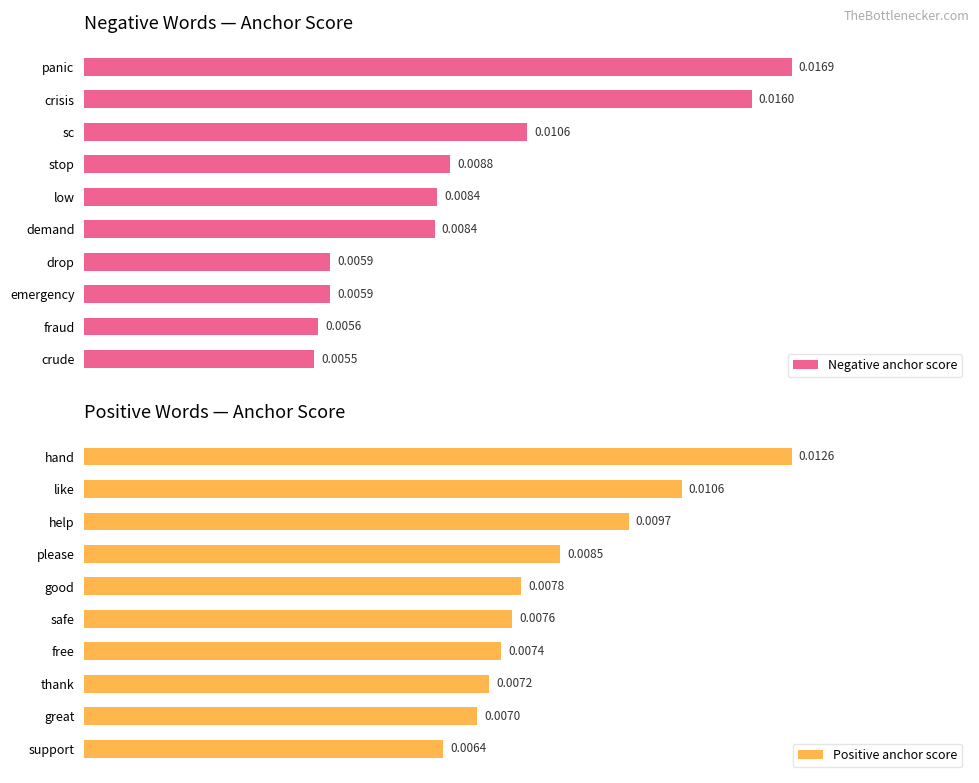

What are all the series names shown in the legend?

Negative anchor score, Positive anchor score